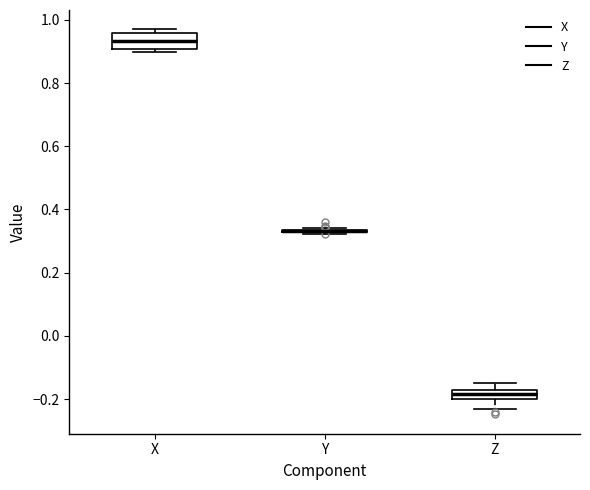

Comparing the boxes themselves (not the whiskers), which one is the tallest?

X